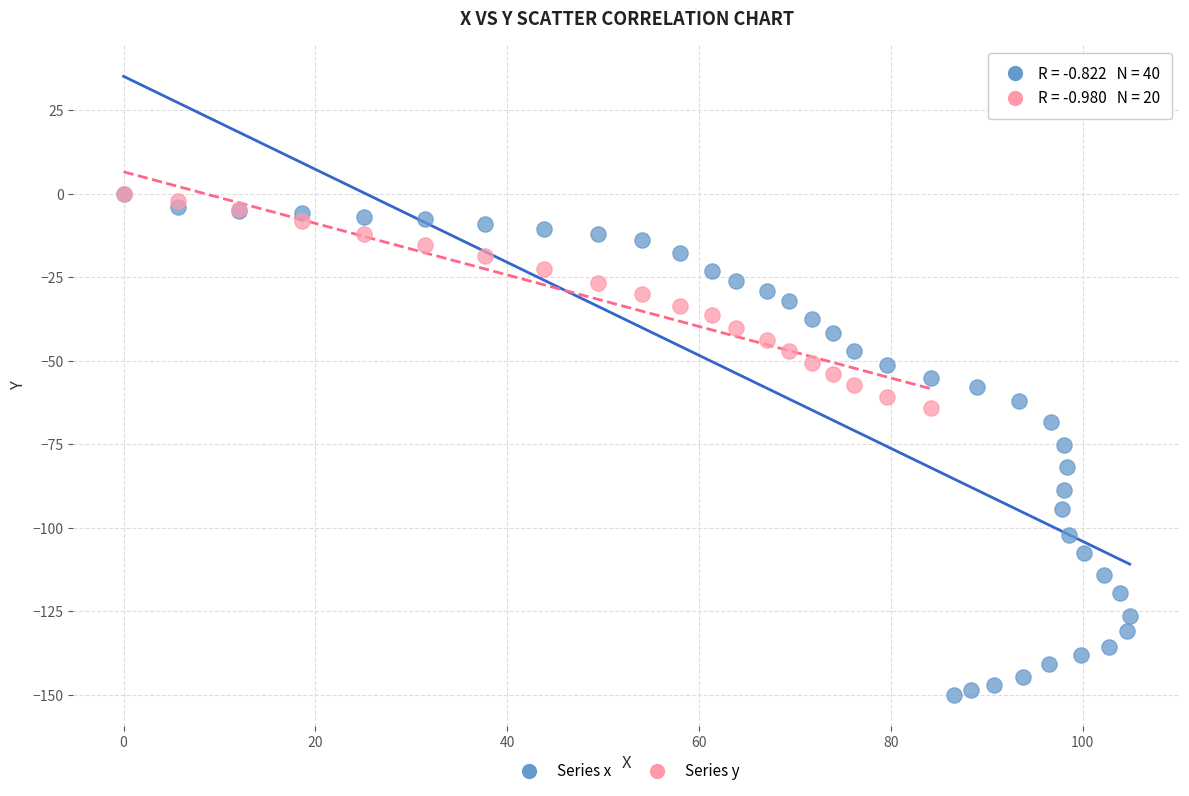

Which series has the widest spread of Y values?

Series x